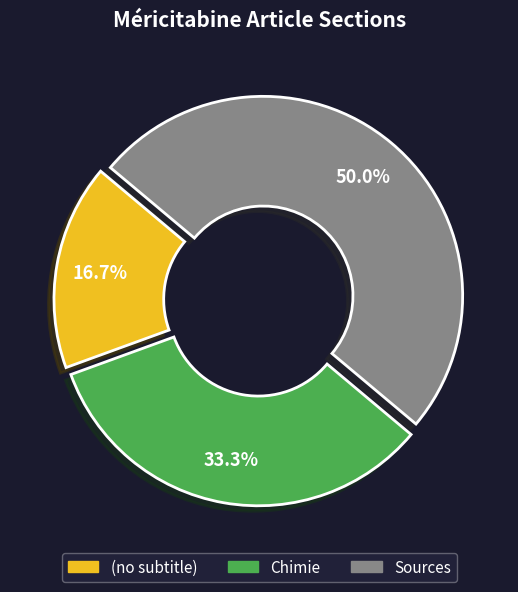

Does (no subtitle) represent more than half of the total?

No